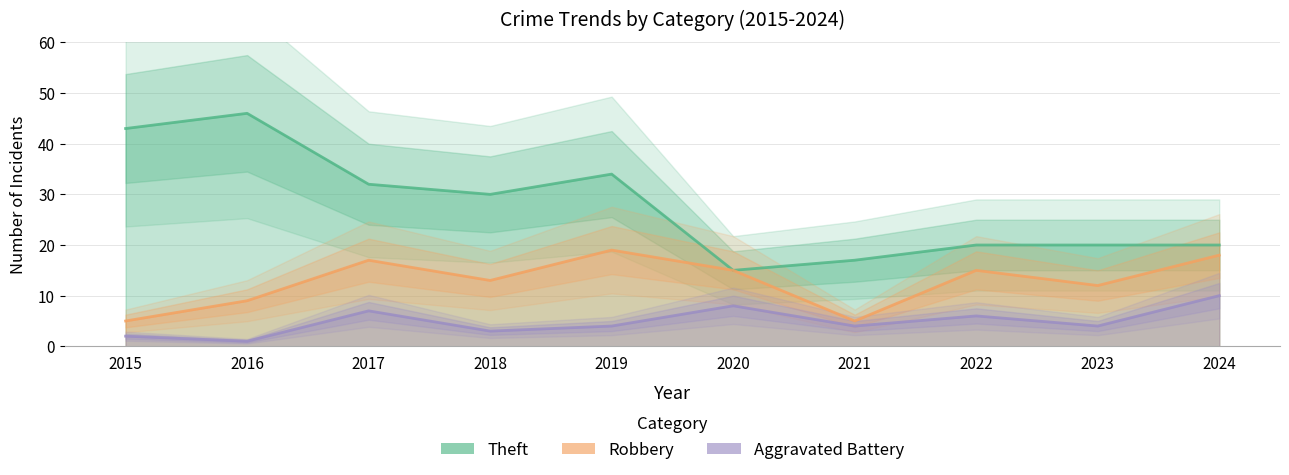

The Theft series shows 46 at 2016. True or false?

True